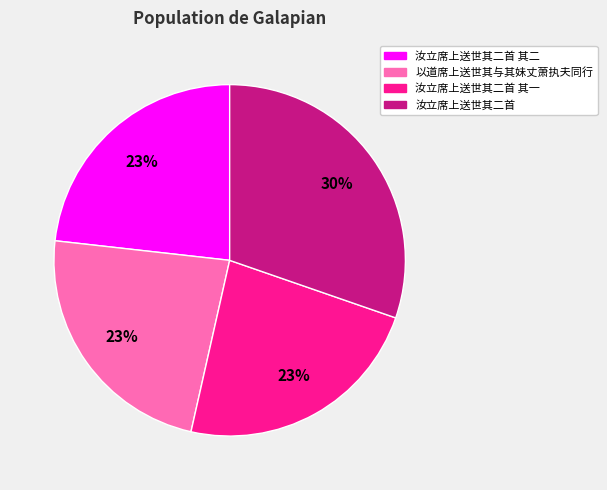

Is 以道席上送世其与其妹丈萧执夫同行 the majority of the pie?

No